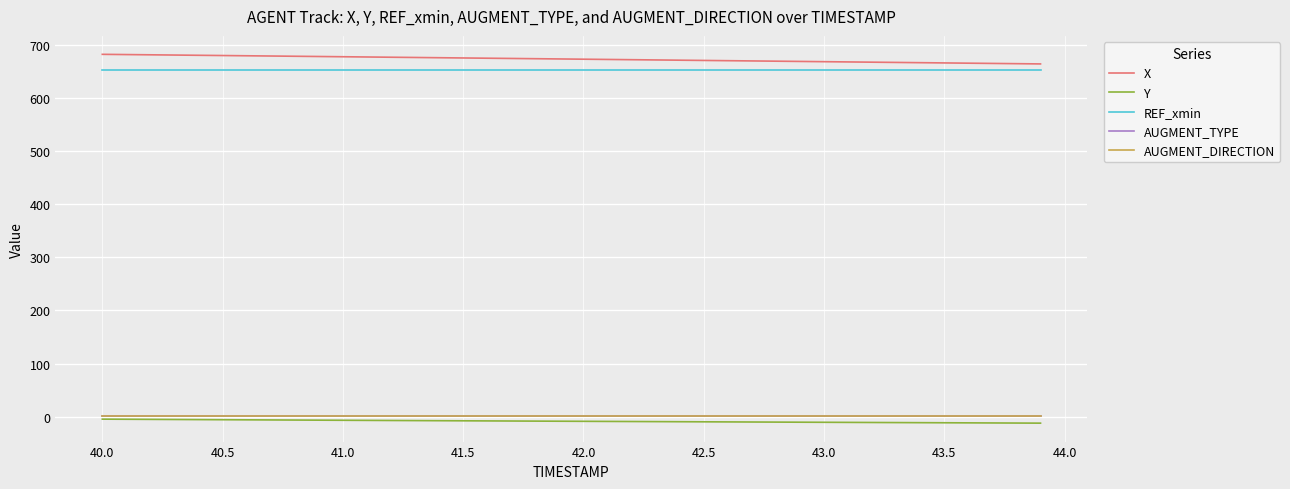

What is the lowest value of the AUGMENT_DIRECTION series?

1.0